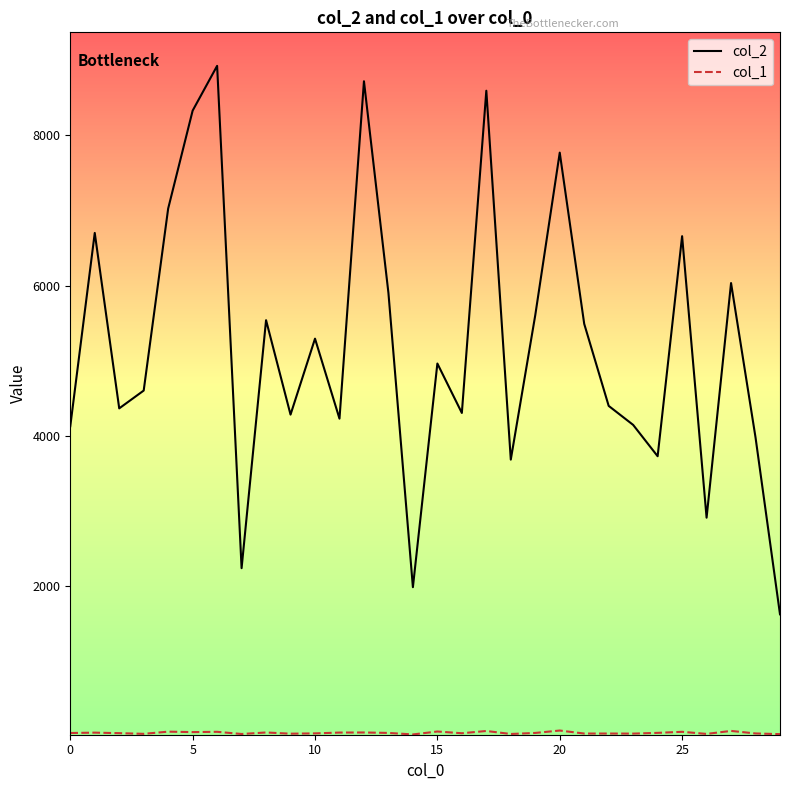

Which series has the largest total across all categories?

col_2